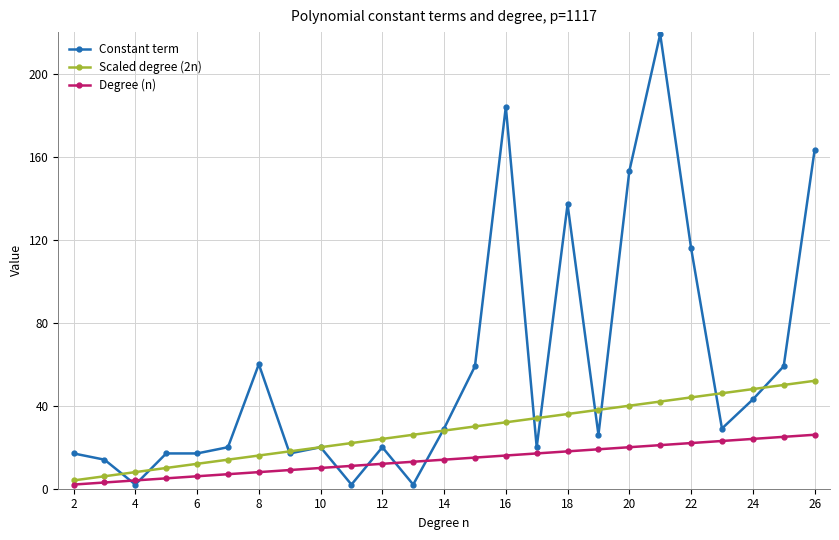

At how many categories does at least one series exceed 190?

1